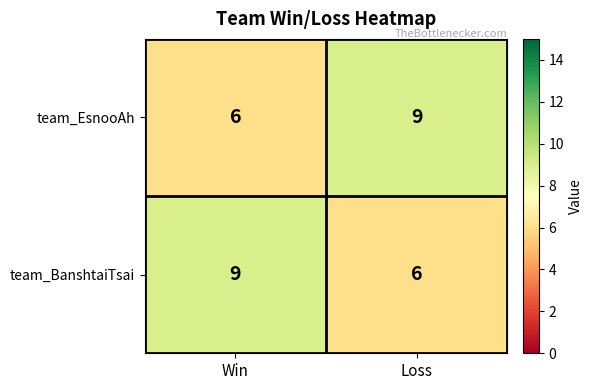

What is the smallest value displayed?

6